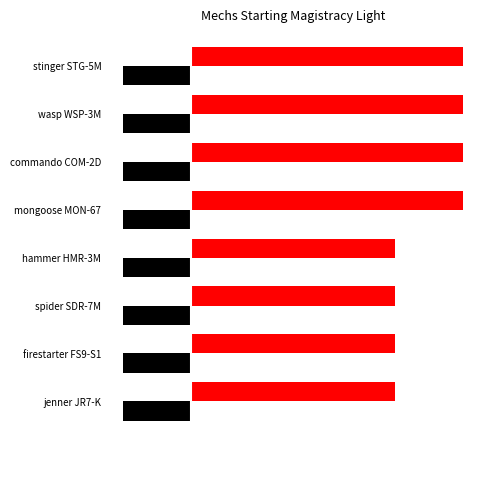

What is the greatest value displayed?

4